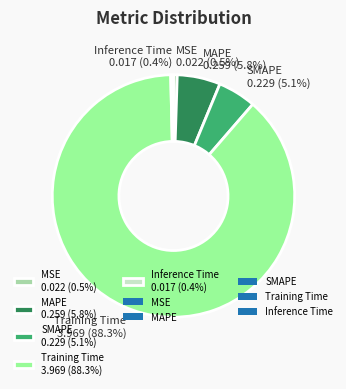

Which slice is the largest?

Training Time